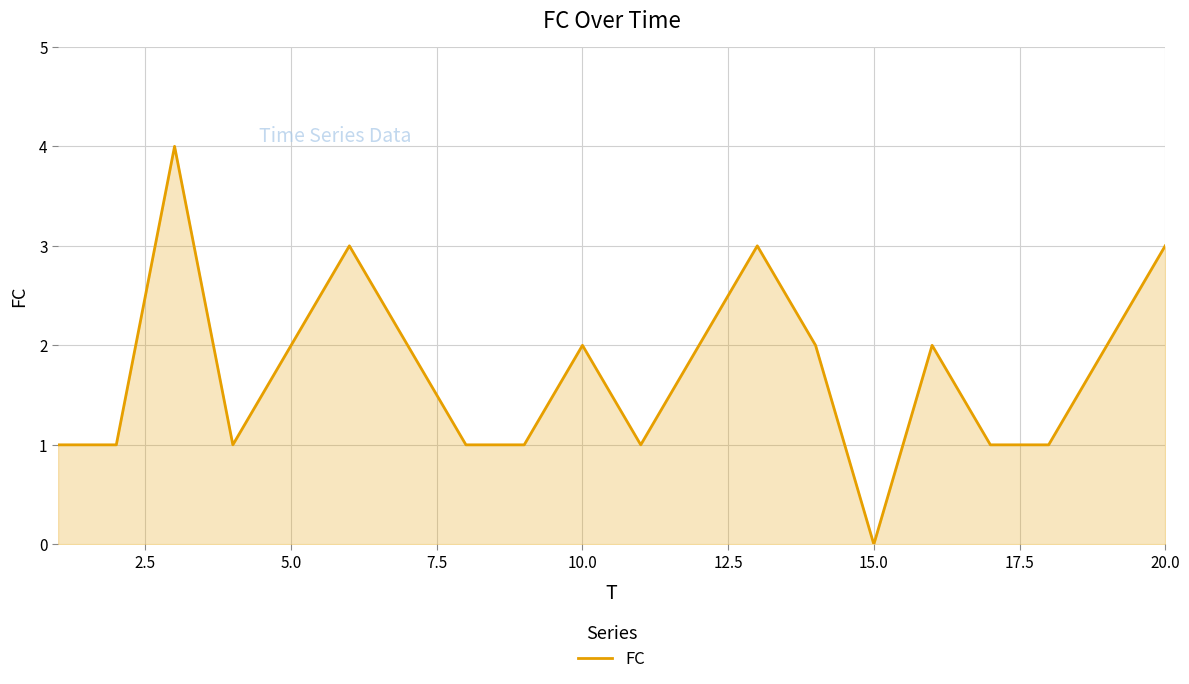

What is the maximum value shown in the chart?

4